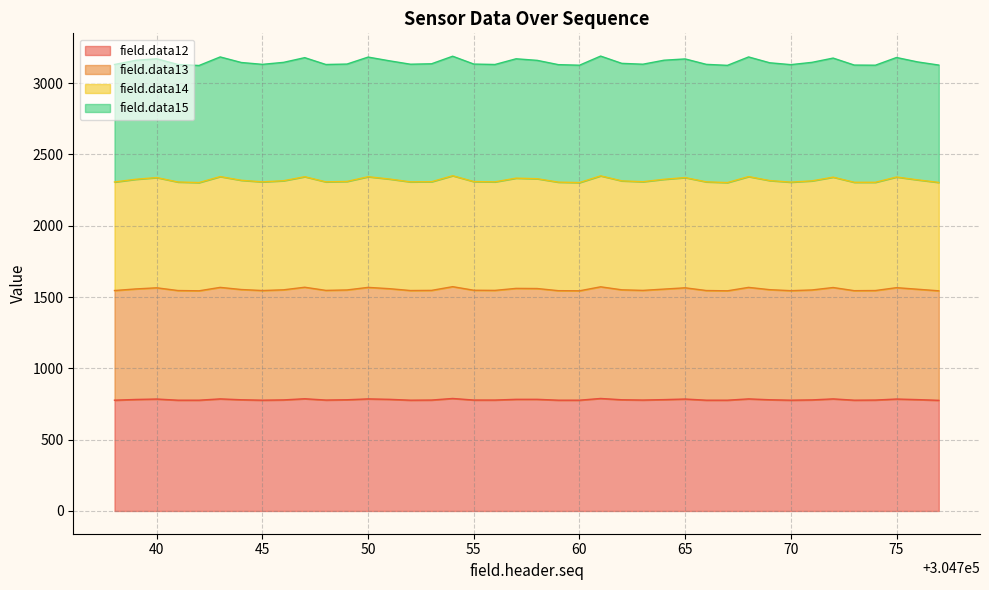

Does the chart have visible grid lines?

Yes